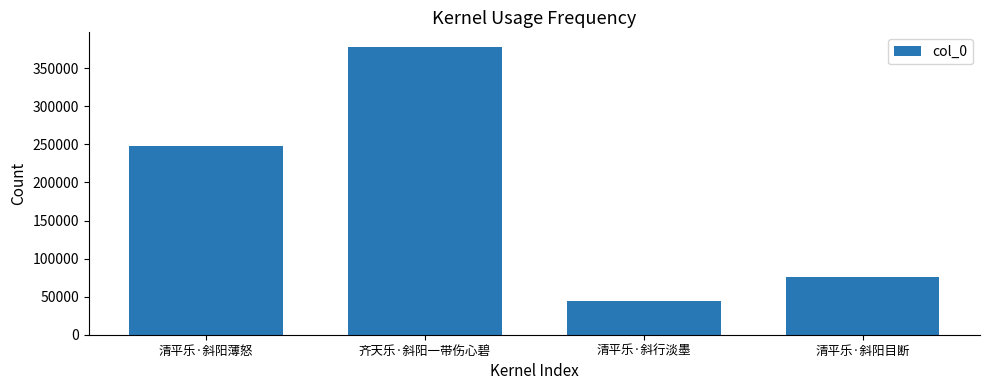

Approximately how many times larger is the value at 清平乐·斜行淡墨 compared to 齐天乐·斜阳一带伤心碧?

0.1